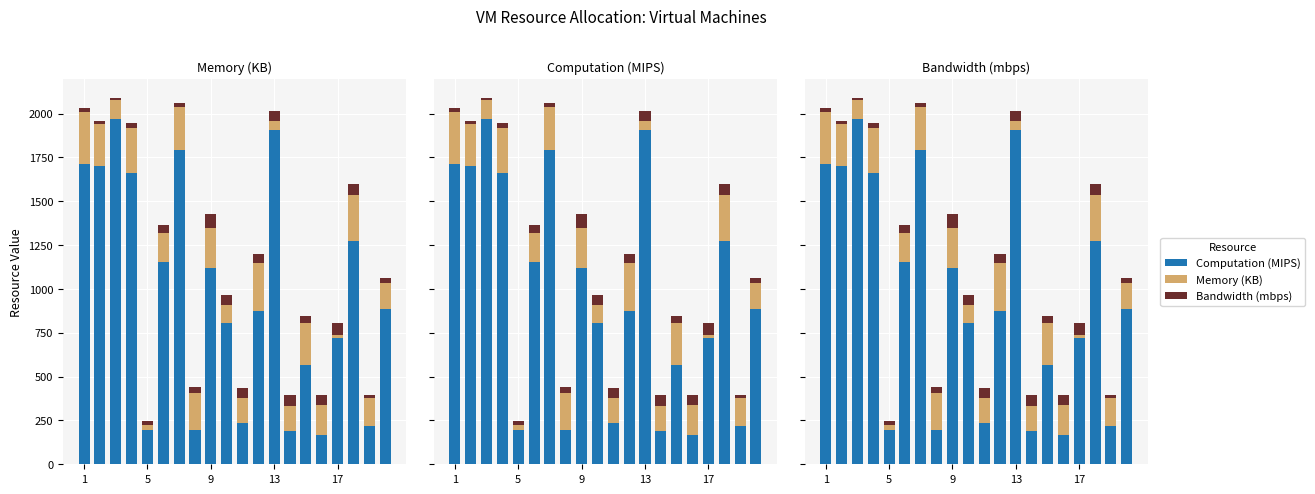

Between 17 and 13, which is larger?

13